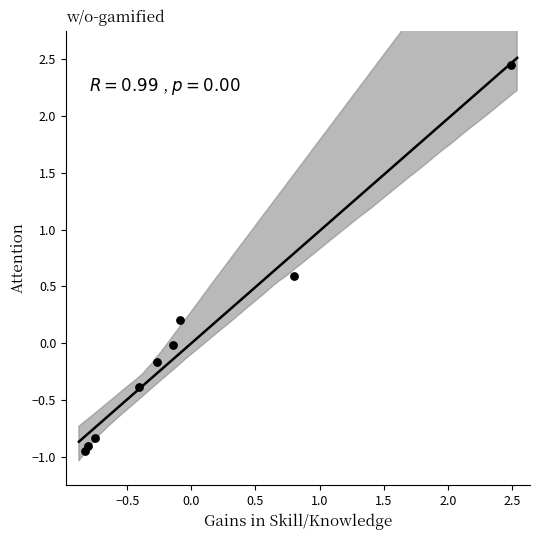

What is the range of X values (max minus min)?

3.3